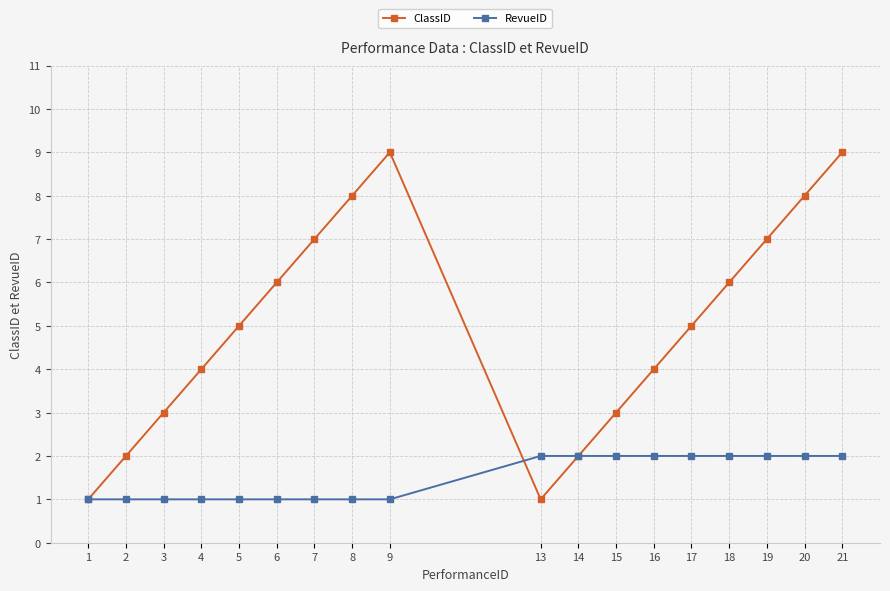

List the series in order of their peak value, lowest first.

RevueID, ClassID